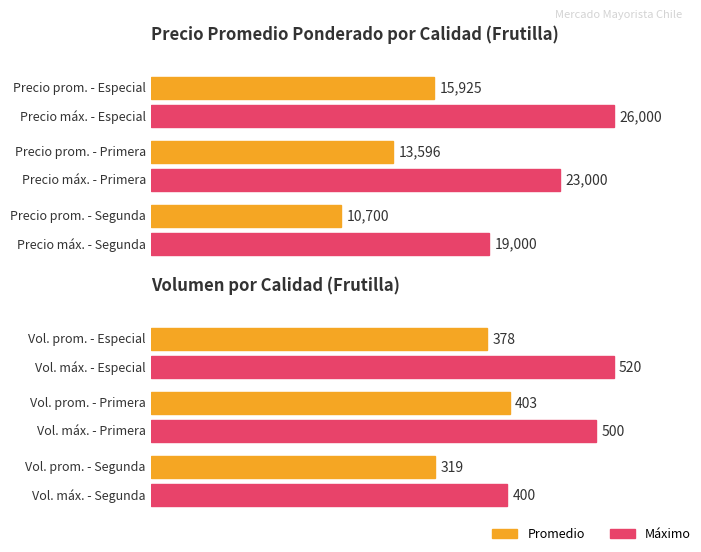

Does the chart contain stacked bars?

No